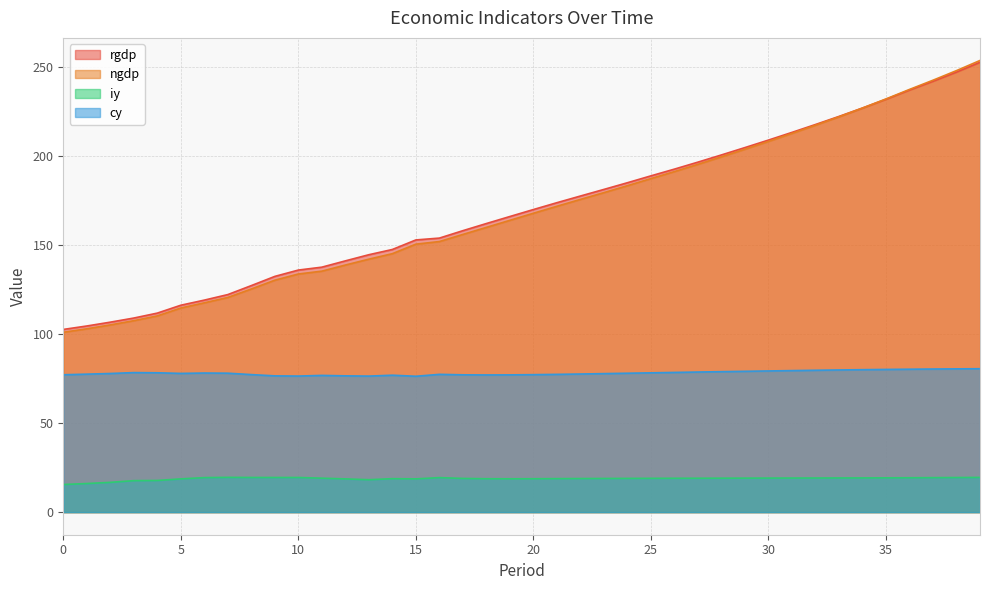

What is the value of the iy point at the 30th from the left?

19.1